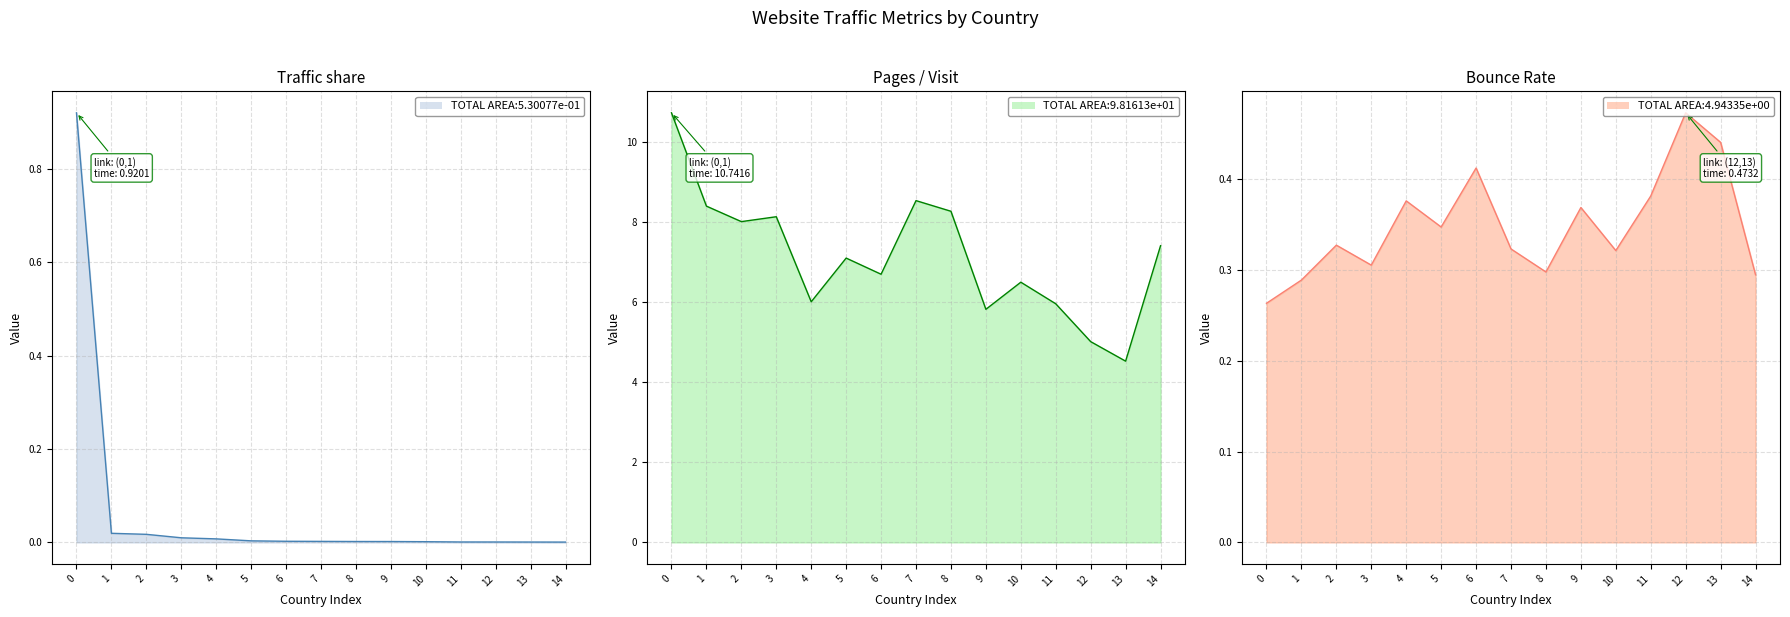

Reading left to right, transcribe all the data shown in this chart.

Traffic share line: 0.9	0.0	0.0	0.0	0.0	0.0	0.0	0.0	0.0	0.0	0.0	0.0	0.0	0.0	0.0
Pages / Visit line: 10.7	8.4	8.0	8.1	6.0	7.1	6.7	8.5	8.3	5.8	6.5	6.0	5.0	4.5	7.4
Bounce Rate line: 0.3	0.3	0.3	0.3	0.4	0.3	0.4	0.3	0.3	0.4	0.3	0.4	0.5	0.4	0.3